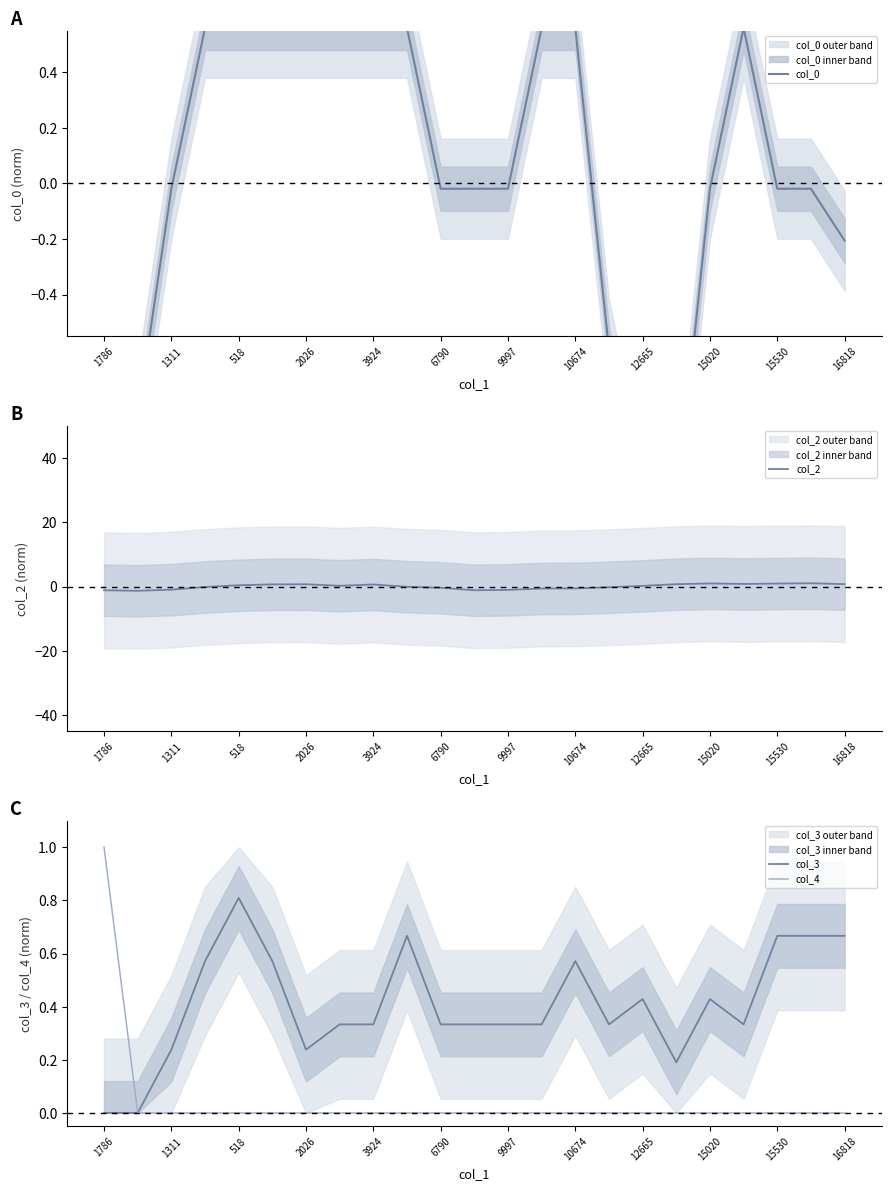

The col_4 series shows 0.0 at 518. True or false?

True